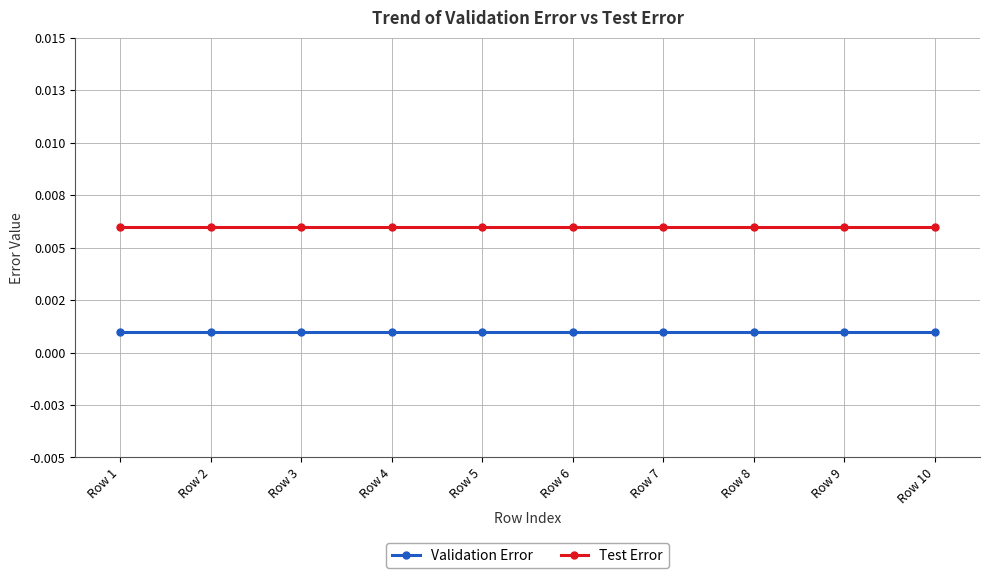

Which series has the largest total across all categories?

Test Error